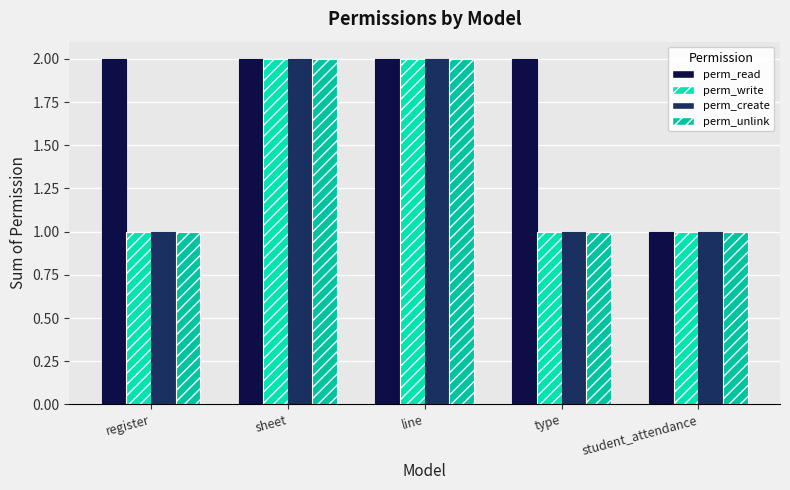

How many groups of bars are there?

5